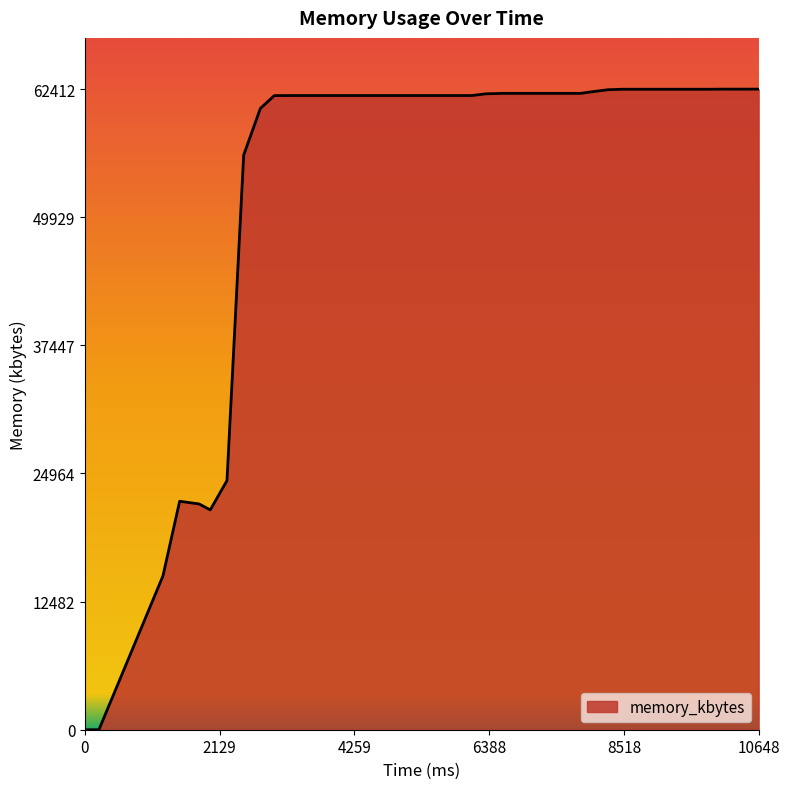

What is the greatest value displayed?

62412